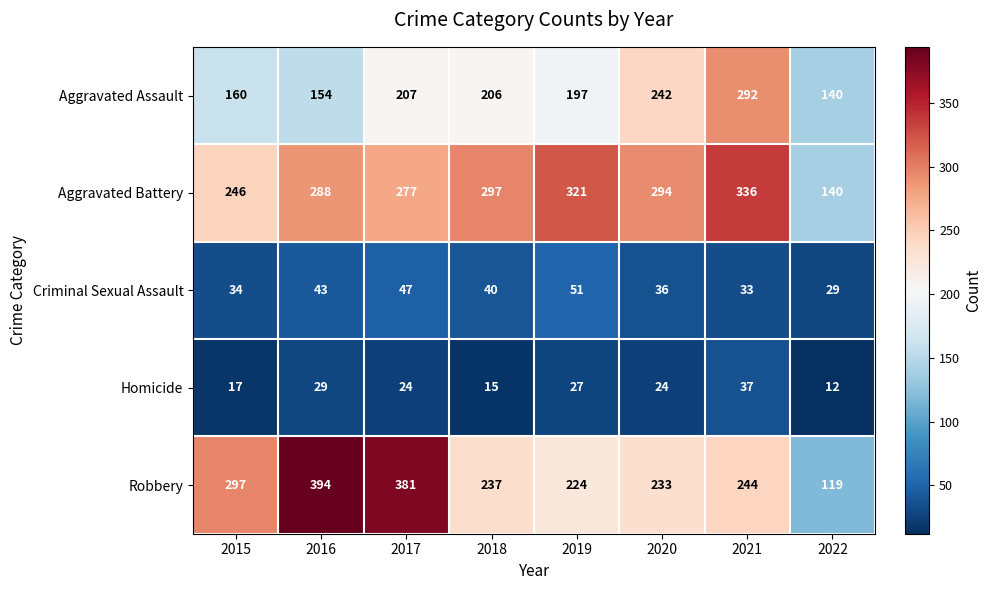

What is the total value across all series at 2019?

820